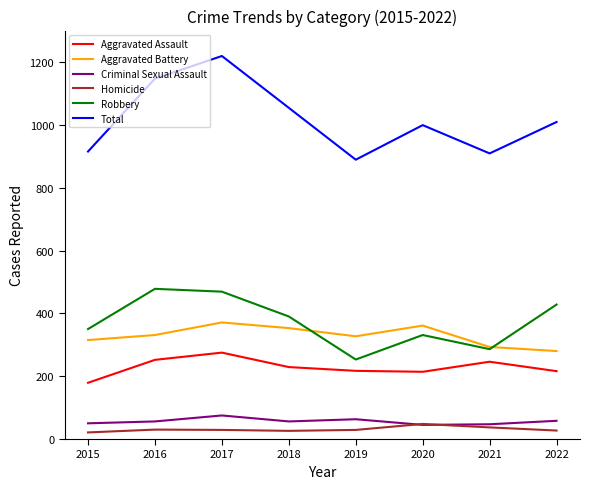

List the series in order of their peak value, lowest first.

Homicide, Criminal Sexual Assault, Aggravated Assault, Aggravated Battery, Robbery, Total